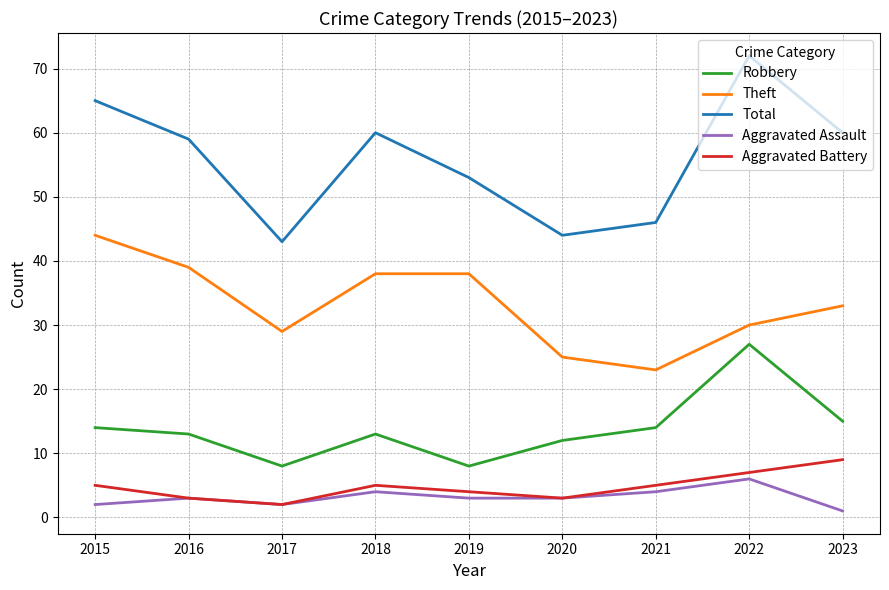

What is the difference between the second highest and minimum values in the Theft series?

16